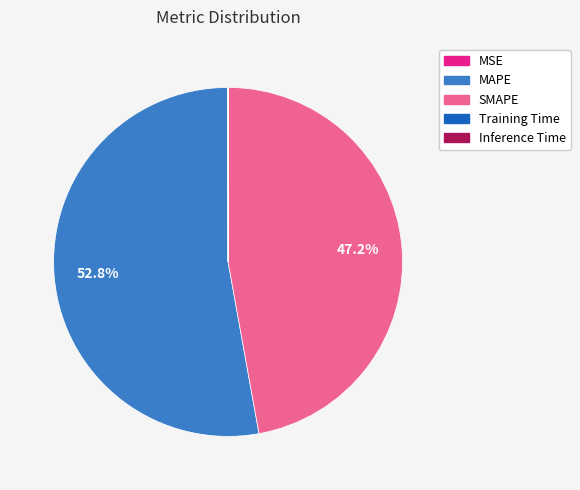

Is the sum of SMAPE and MAPE greater than half?

Yes